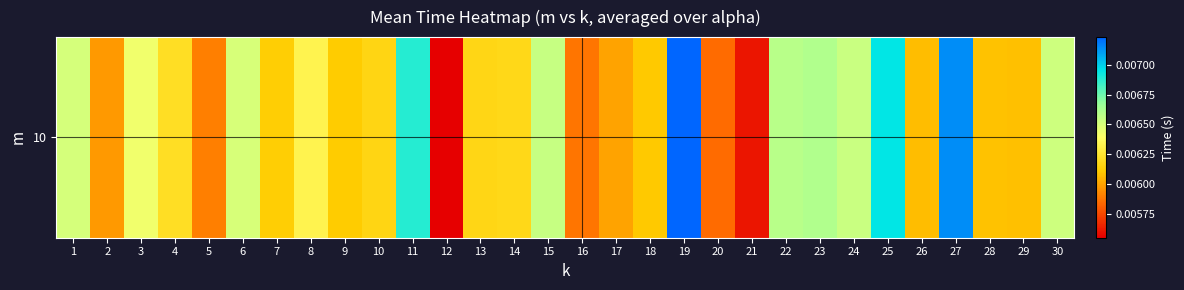

Rank the categories by value from highest to lowest.

19, 27, 25, 11, 23, 22, 15, 24, 30, 1, 6, 3, 8, 4, 14, 13, 10, 7, 9, 18, 28, 29, 26, 17, 2, 5, 16, 20, 21, 12